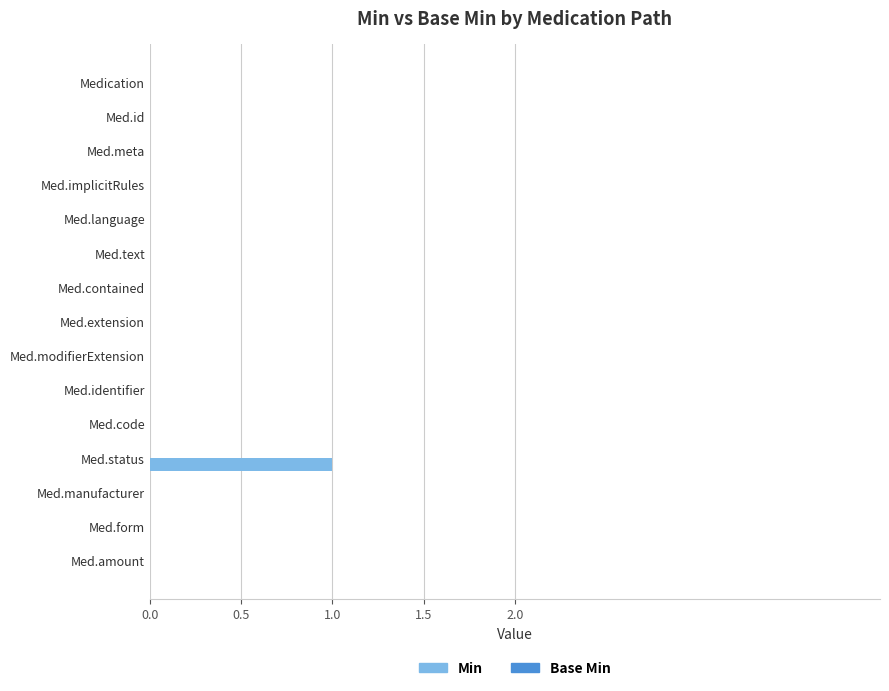

Is it true that the value at Med.identifier is 0?

True